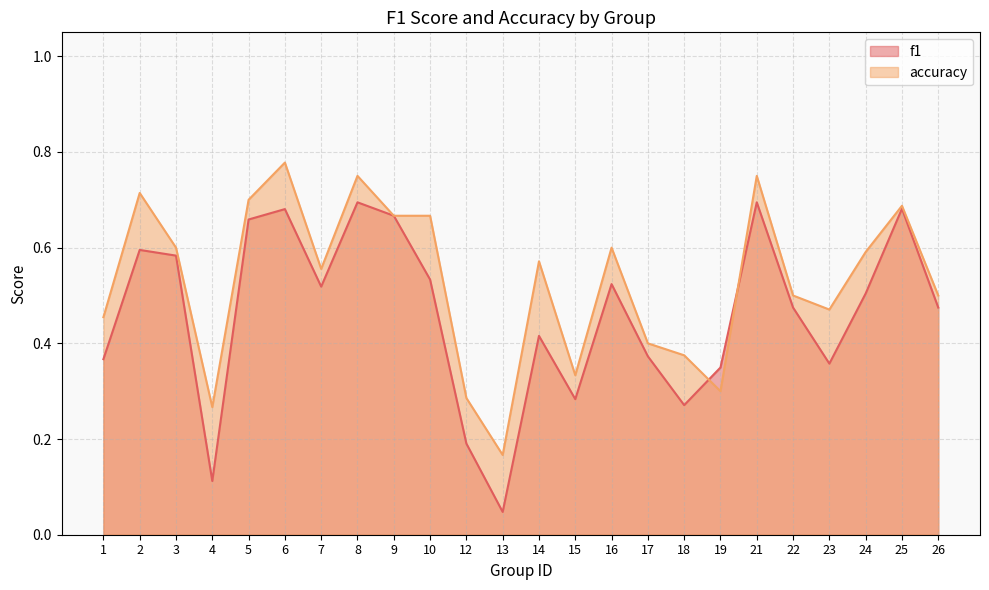

Between which two adjacent categories do accuracy and f1 first intersect?

18 and 19